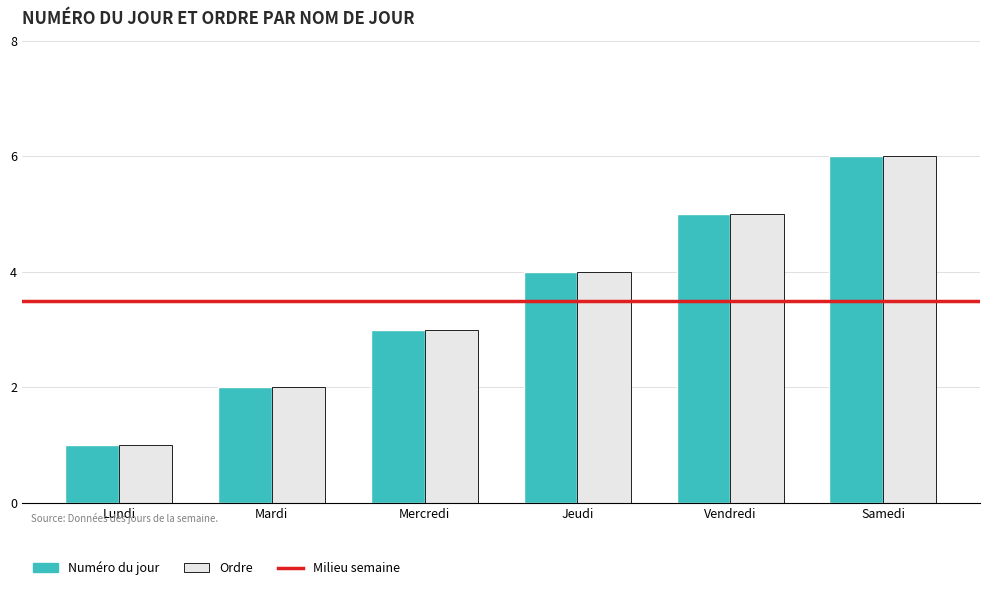

What is the average value of the Numéro du jour series?

4